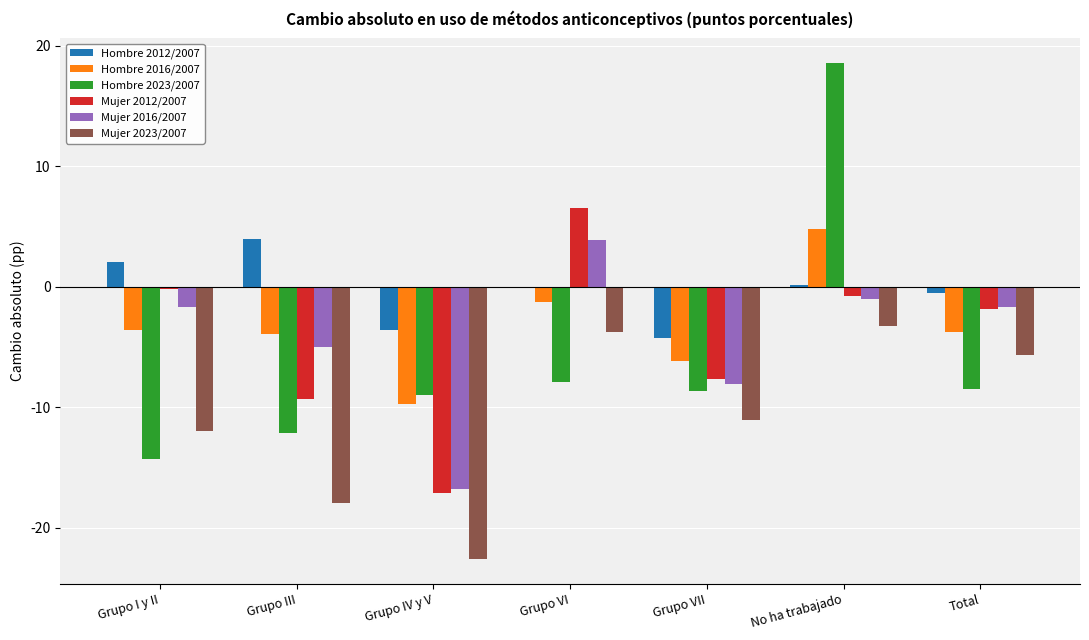

Is it true that Mujer 2012/2007 equals -17.1 at Grupo IV y V?

True